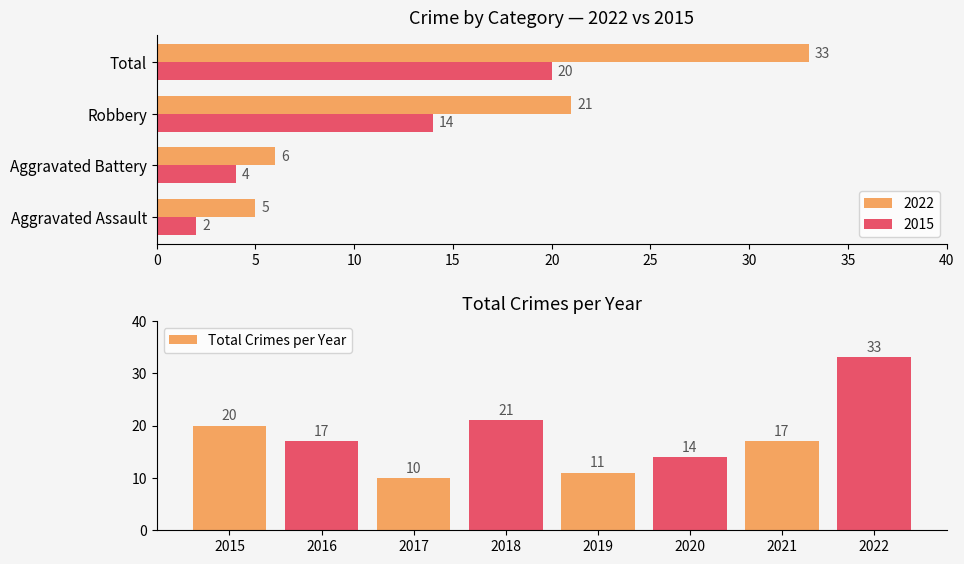

What is the difference between the maximum and minimum values in the Total Crimes per Year series?

23